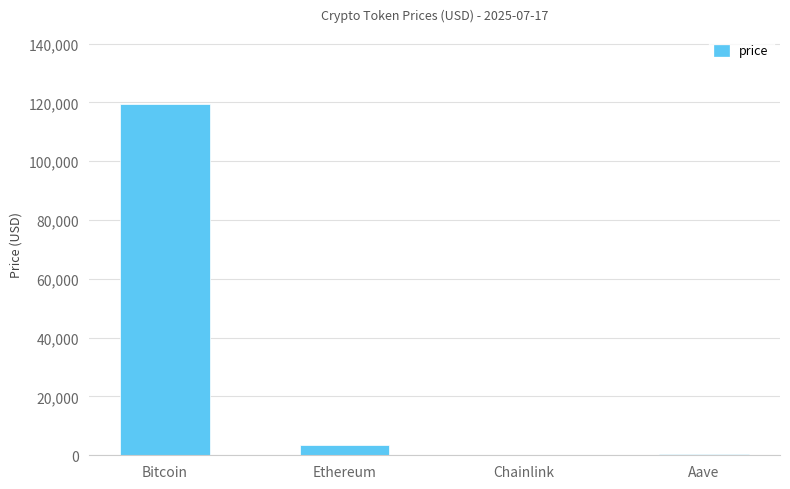

The value at Bitcoin is 69807.1. True or false?

False